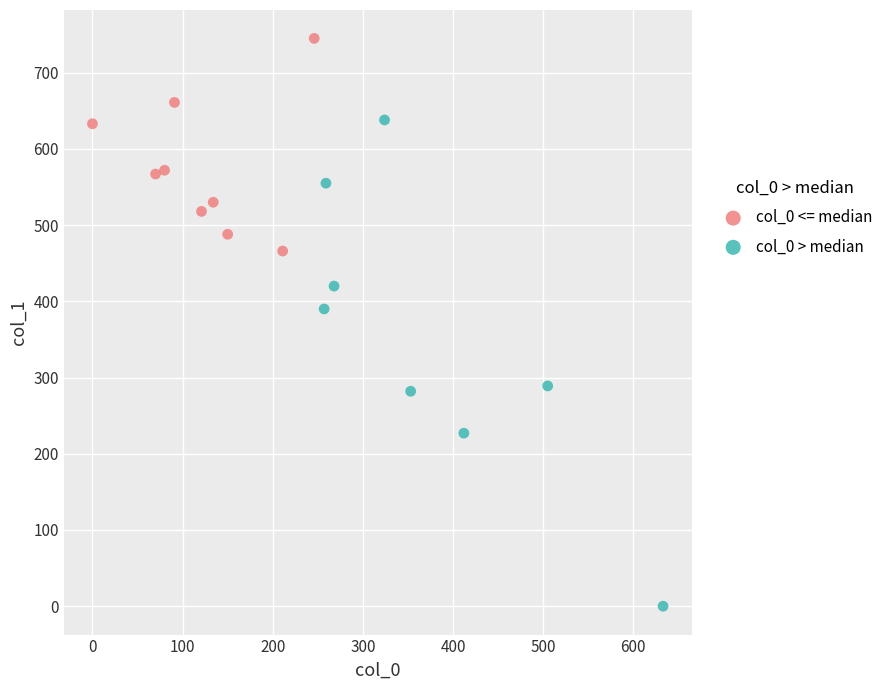

Which series has the largest Y range (max minus min)?

col_0 > median